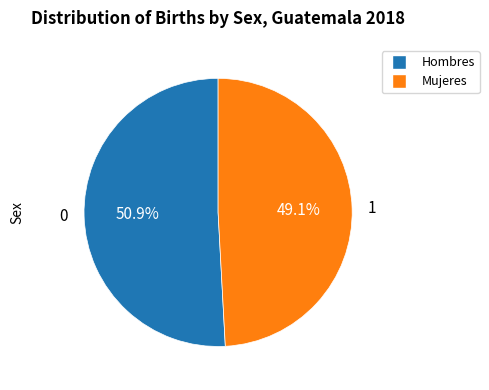

How many slices are in this pie chart?

2